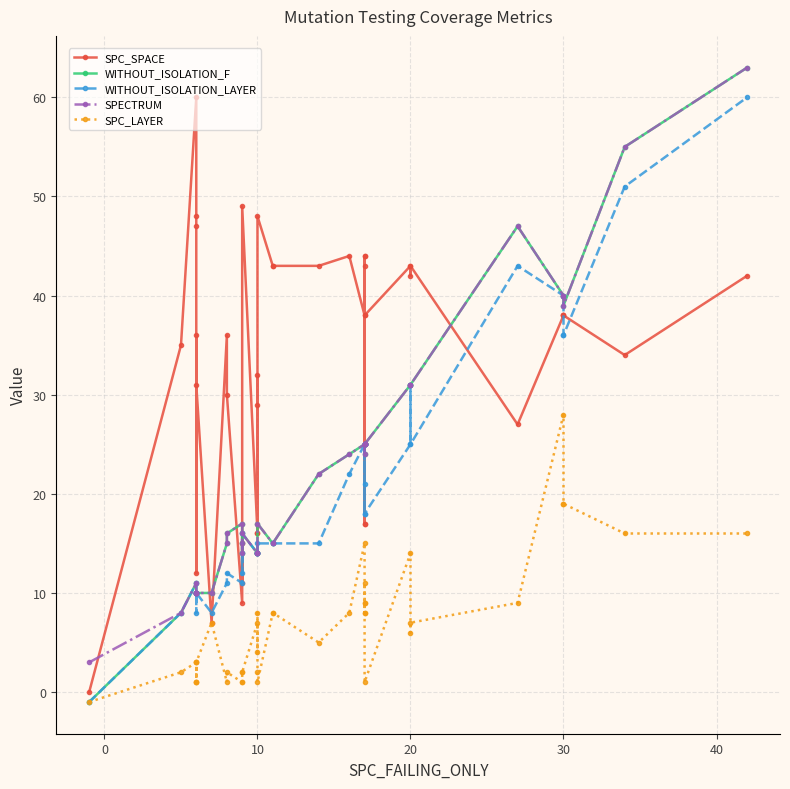

Does the chart have visible grid lines?

Yes